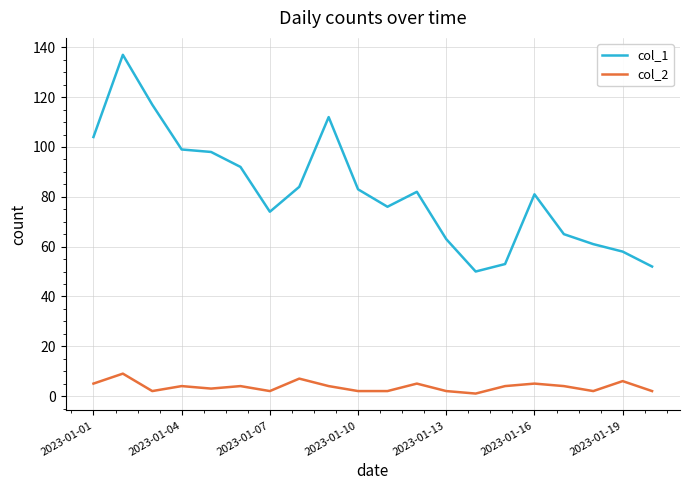

True or false: col_1 and col_2 cross at least once.

False